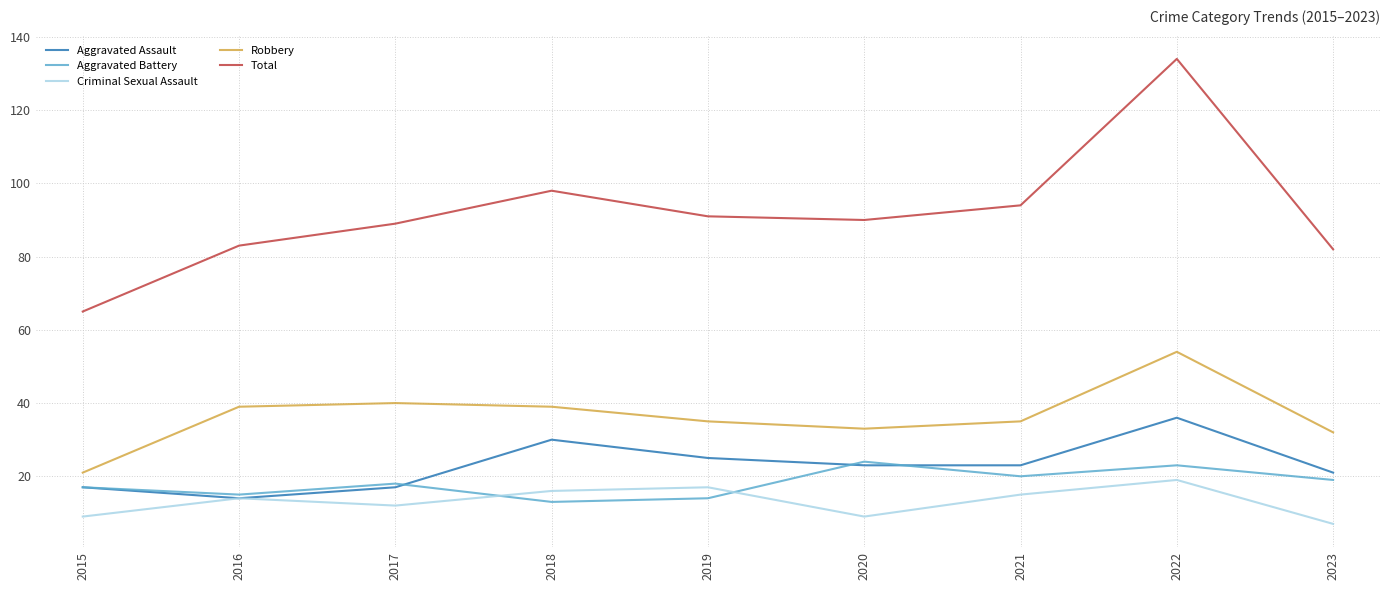

What is the minimum value for Aggravated Battery?

13